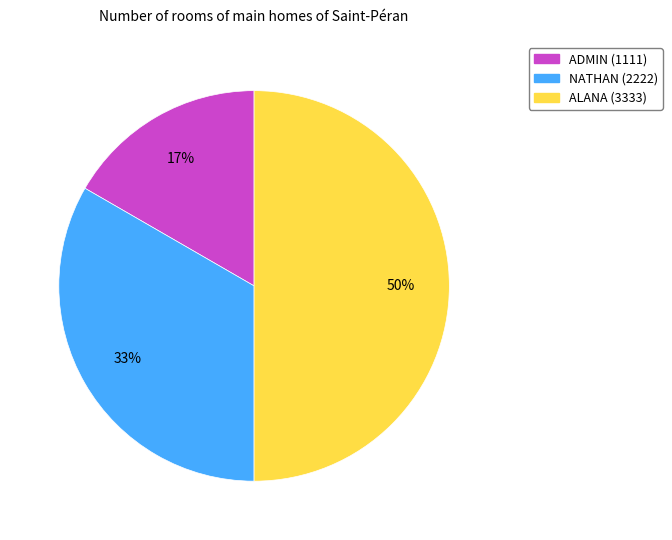

Which slice is the smallest?

ADMIN